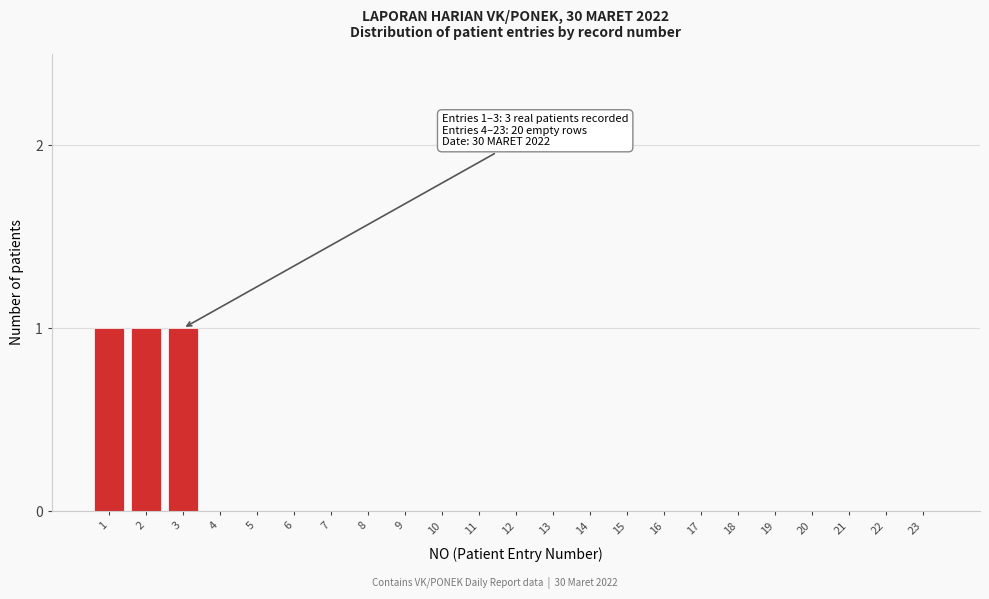

Reading left to right, what are all the values shown in this chart?

1=1	2=1	3=1	4=0	5=0	6=0	7=0	8=0	9=0	10=0	11=0	12=0	13=0	14=0	15=0	16=0	17=0	18=0	19=0	20=0	21=0	22=0	23=0